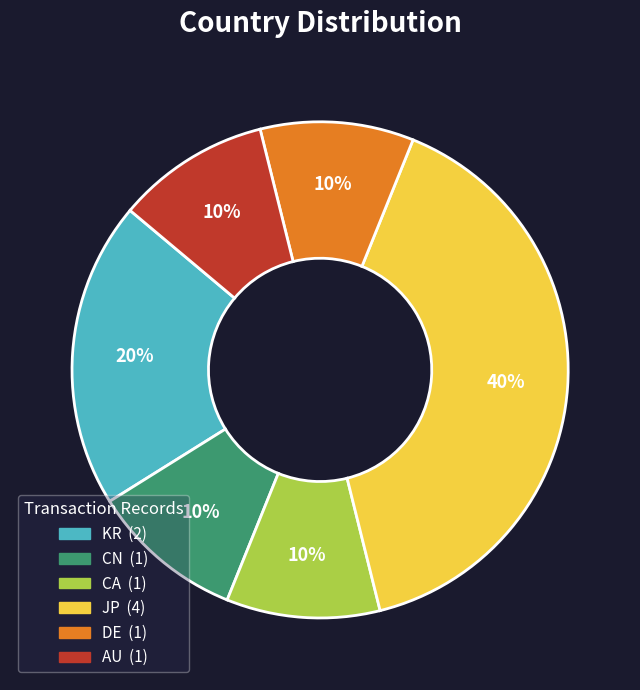

To the nearest percent, what is the difference between the CN and JP slice percentages?

30%